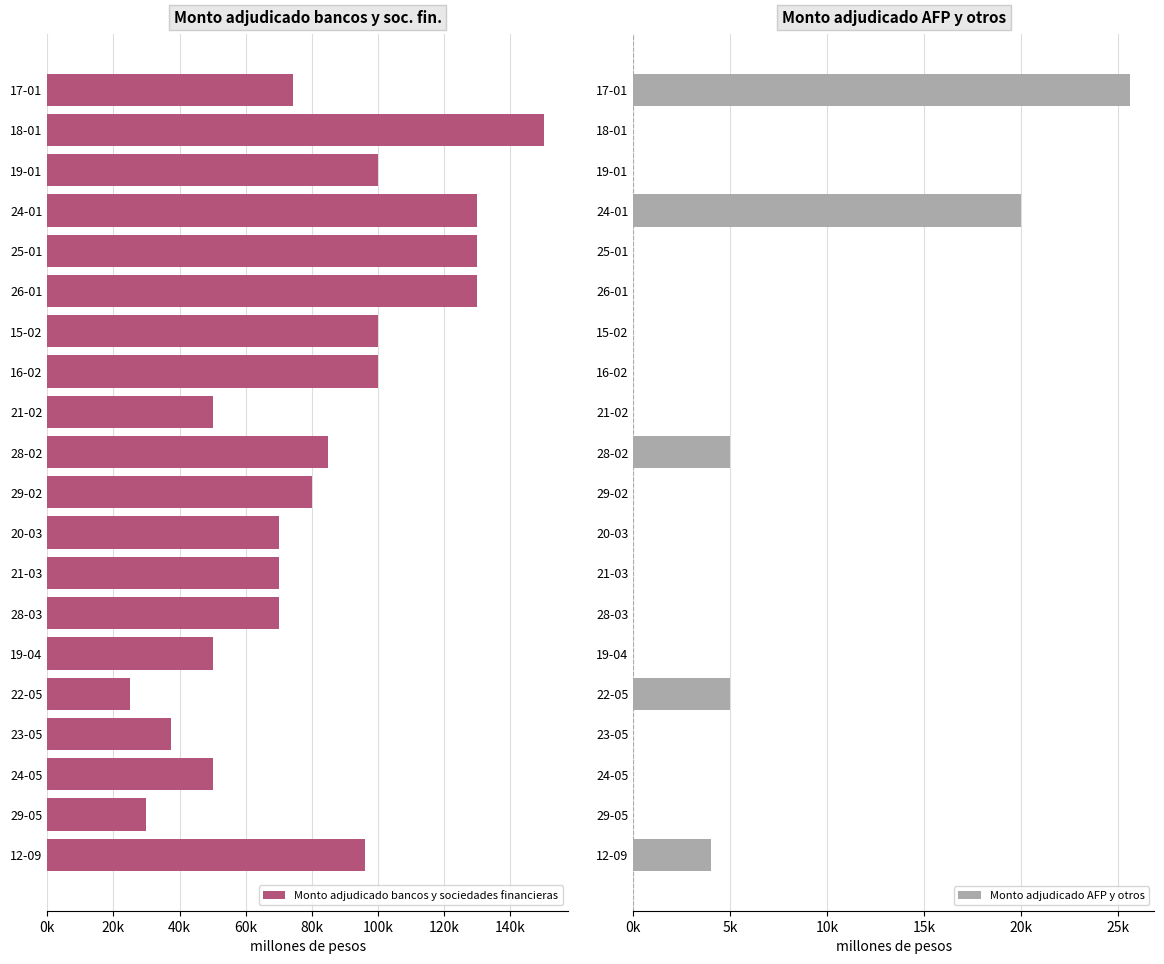

How many bars are there in total?

40